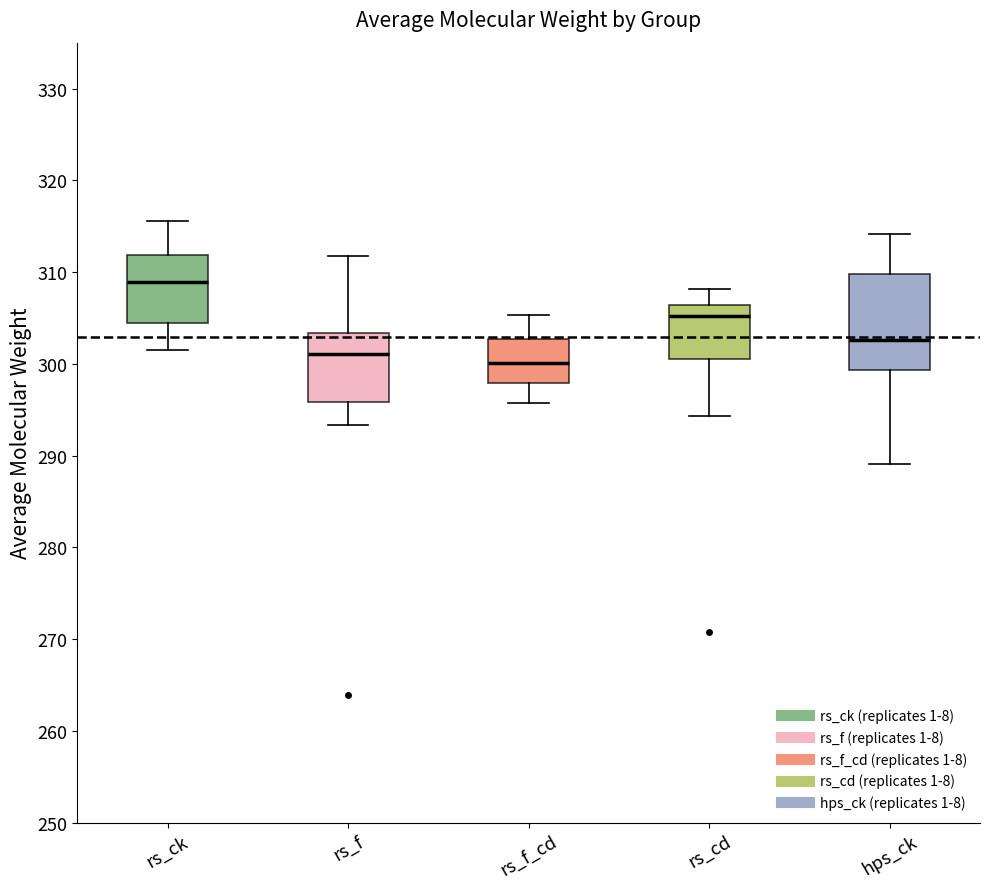

Which box has the lowest median line?

rs_f_cd